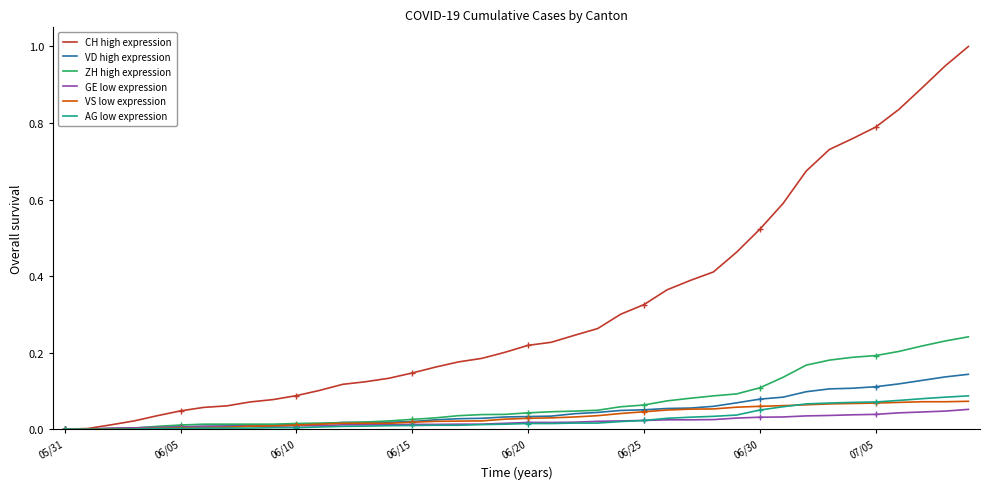

Reading left to right, transcribe all the data shown in this chart.

CH: 0.0	0.0	0.0	0.0	0.0	0.0	0.1	0.1	0.1	0.1	0.1	0.1	0.1	0.1	0.1	0.1	0.2	0.2	0.2	0.2	0.2	0.2	0.2	0.3	0.3	0.3	0.4	0.4	0.4	0.5	0.5	0.6	0.7	0.7	0.8	0.8	0.8	0.9	0.9	1.0
VD: 0.0	0.0	0.0	0.0	0.0	0.0	0.0	0.0	0.0	0.0	0.0	0.0	0.0	0.0	0.0	0.0	0.0	0.0	0.0	0.0	0.0	0.0	0.0	0.0	0.0	0.1	0.1	0.1	0.1	0.1	0.1	0.1	0.1	0.1	0.1	0.1	0.1	0.1	0.1	0.1
ZH: 0.0	0.0	0.0	0.0	0.0	0.0	0.0	0.0	0.0	0.0	0.0	0.0	0.0	0.0	0.0	0.0	0.0	0.0	0.0	0.0	0.0	0.0	0.0	0.0	0.1	0.1	0.1	0.1	0.1	0.1	0.1	0.1	0.2	0.2	0.2	0.2	0.2	0.2	0.2	0.2
GE: 0.0	0.0	0.0	0.0	0.0	0.0	0.0	0.0	0.0	0.0	0.0	0.0	0.0	0.0	0.0	0.0	0.0	0.0	0.0	0.0	0.0	0.0	0.0	0.0	0.0	0.0	0.0	0.0	0.0	0.0	0.0	0.0	0.0	0.0	0.0	0.0	0.0	0.0	0.0	0.1
VS: 0.0	0.0	0.0	0.0	0.0	0.0	0.0	0.0	0.0	0.0	0.0	0.0	0.0	0.0	0.0	0.0	0.0	0.0	0.0	0.0	0.0	0.0	0.0	0.0	0.0	0.0	0.1	0.1	0.1	0.1	0.1	0.1	0.1	0.1	0.1	0.1	0.1	0.1	0.1	0.1
AG: 0.0	0.0	0.0	0.0	0.0	0.0	0.0	0.0	0.0	0.0	0.0	0.0	0.0	0.0	0.0	0.0	0.0	0.0	0.0	0.0	0.0	0.0	0.0	0.0	0.0	0.0	0.0	0.0	0.0	0.0	0.1	0.1	0.1	0.1	0.1	0.1	0.1	0.1	0.1	0.1